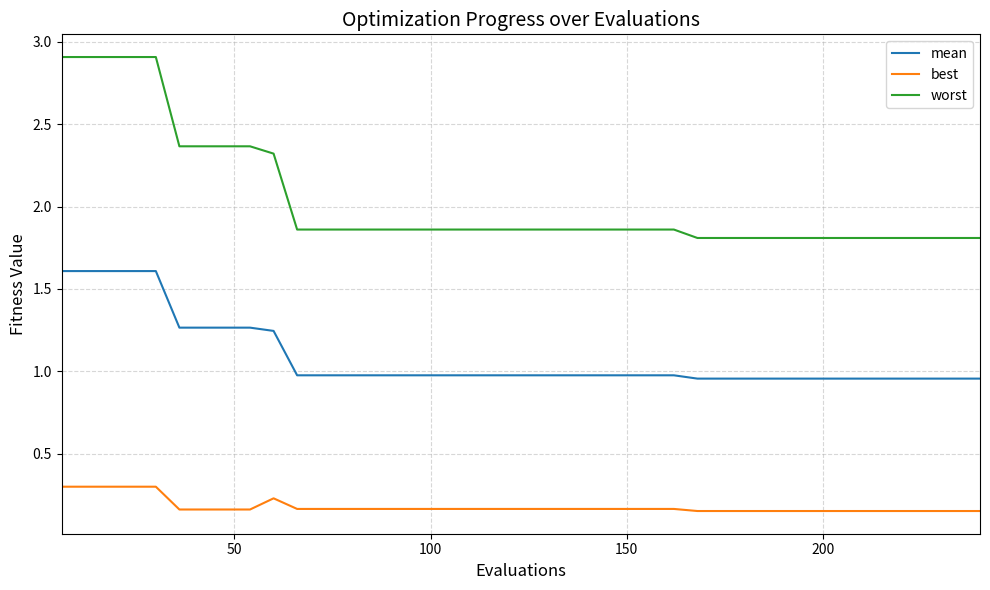

Does the chart have visible grid lines?

Yes